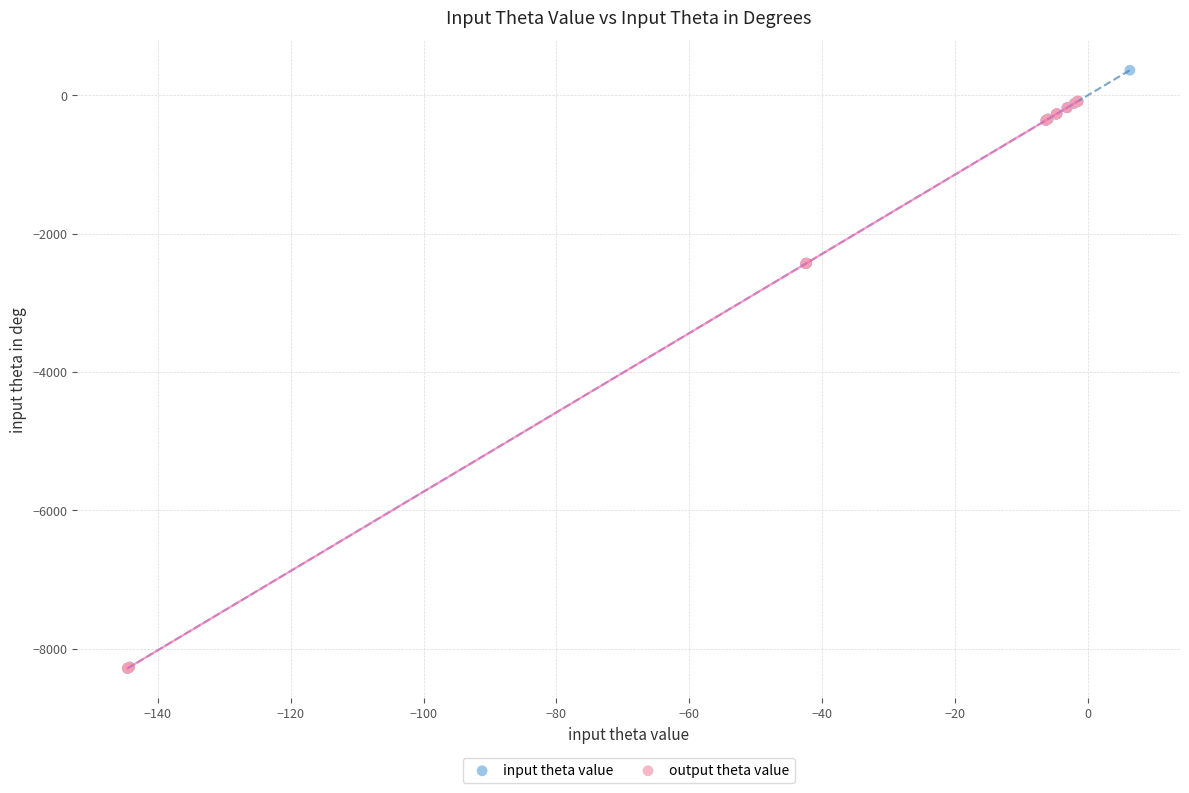

Which series contains the highest Y value?

input theta value